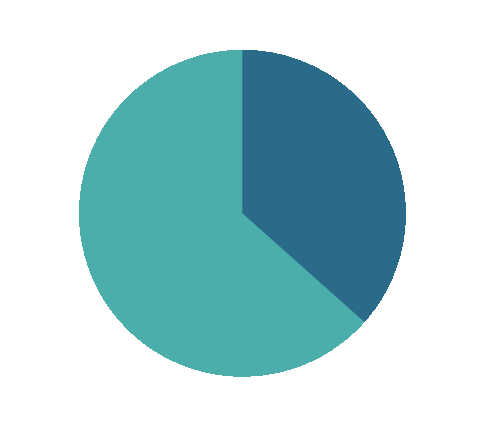

Which category has the smallest portion of the pie?

ztfg